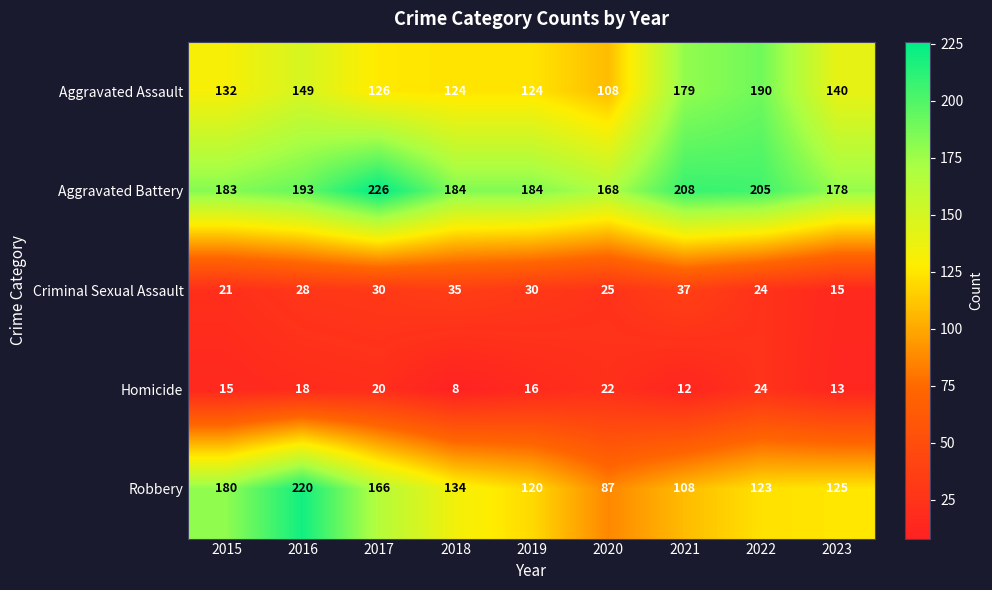

At which label does Homicide first exceed 16?

2016